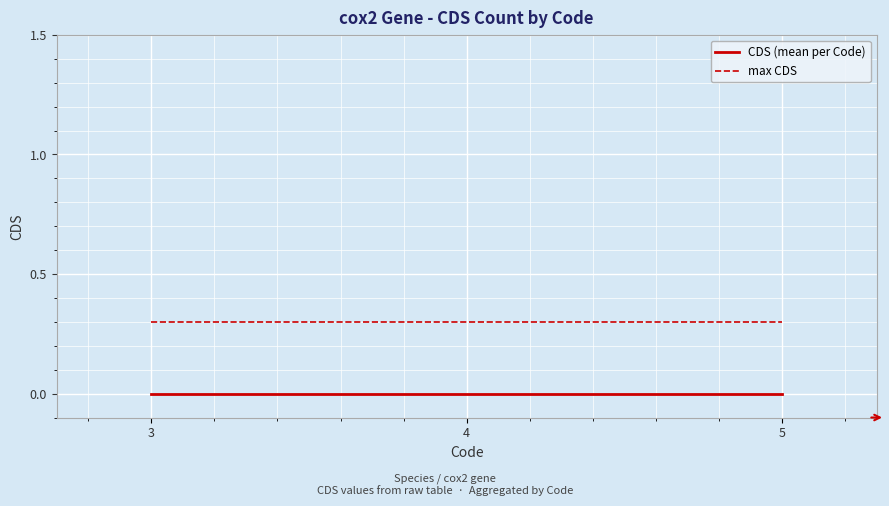

How many categories are shown in the chart?

3